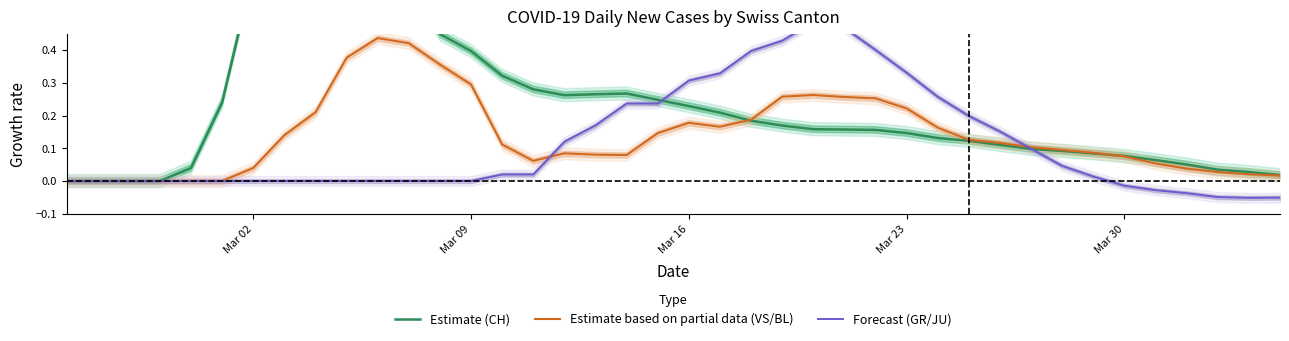

Count the number of categories in the chart.

40